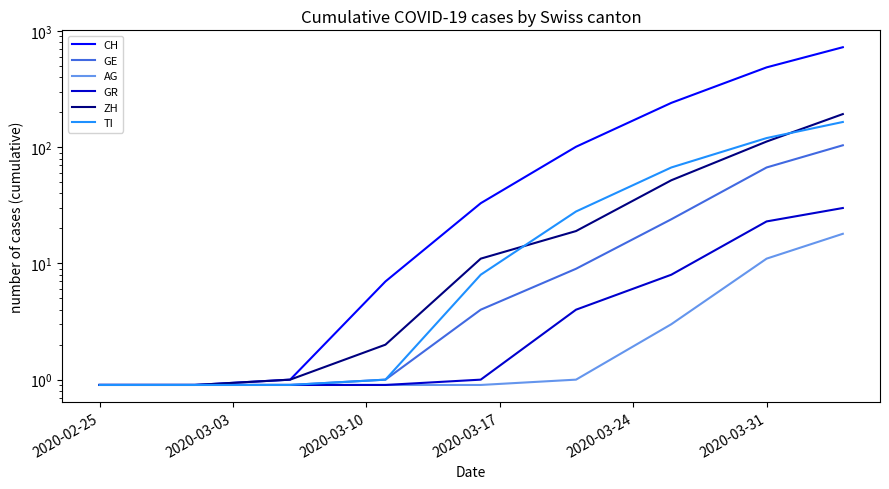

True or false: GE and AG intersect in this chart.

False